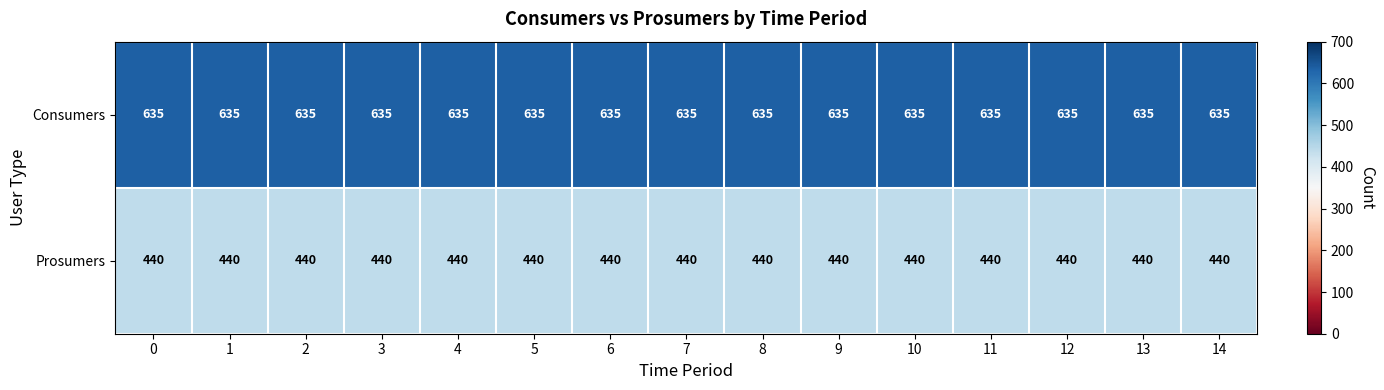

What is the total value across all series at 13?

1075